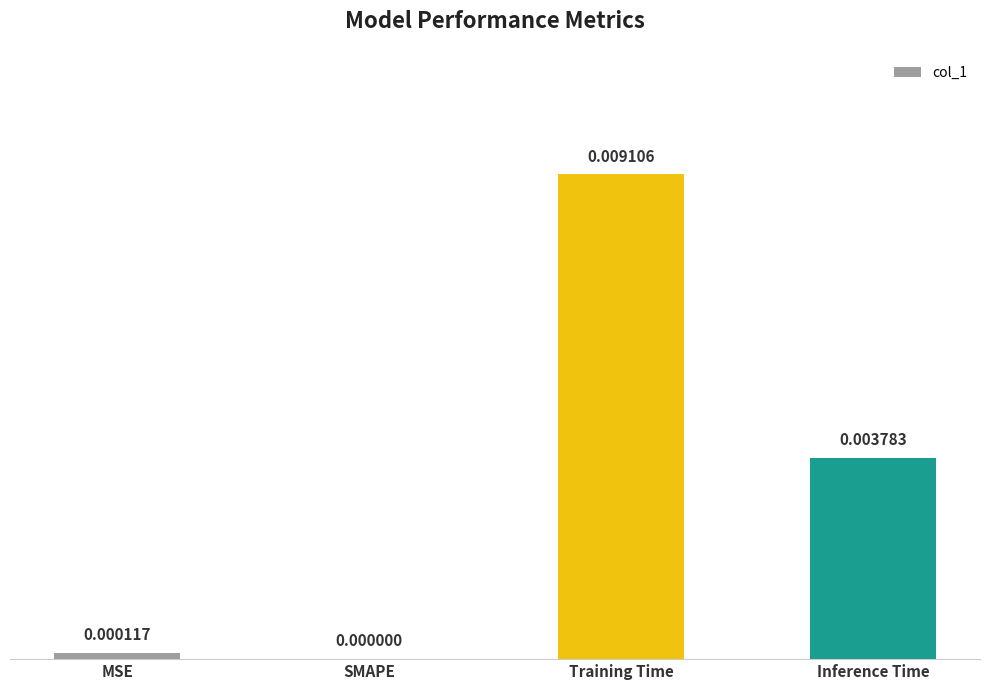

Between MSE and SMAPE, which is larger?

MSE